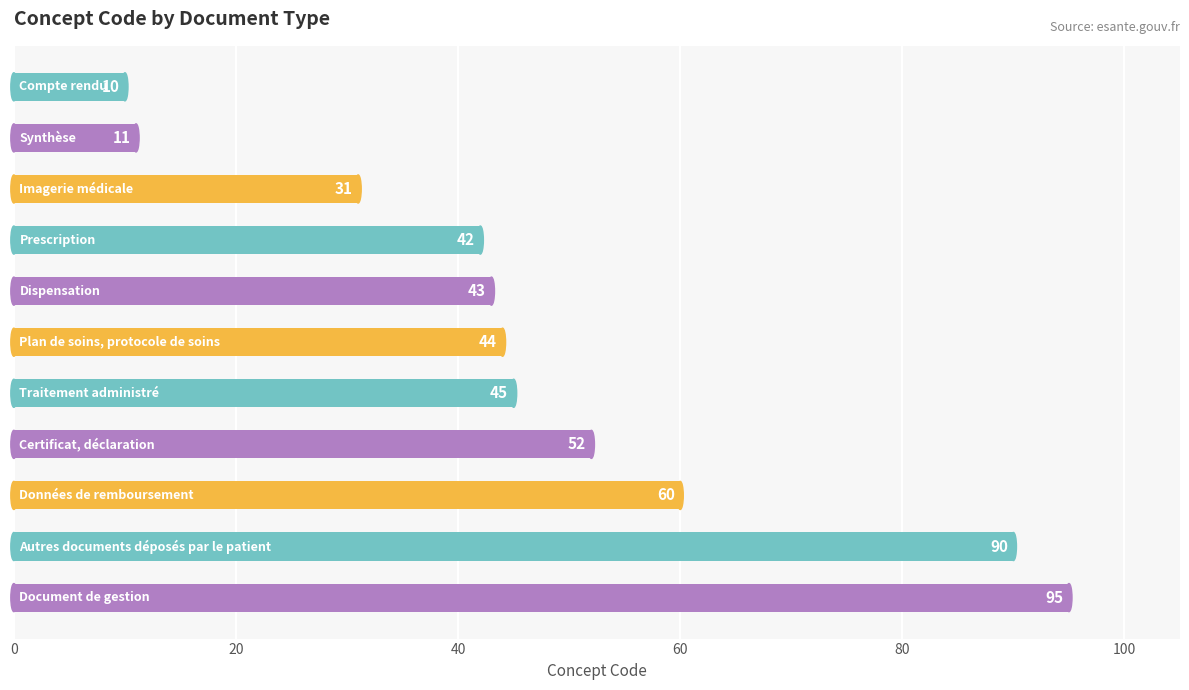

What is the greatest value displayed?

95